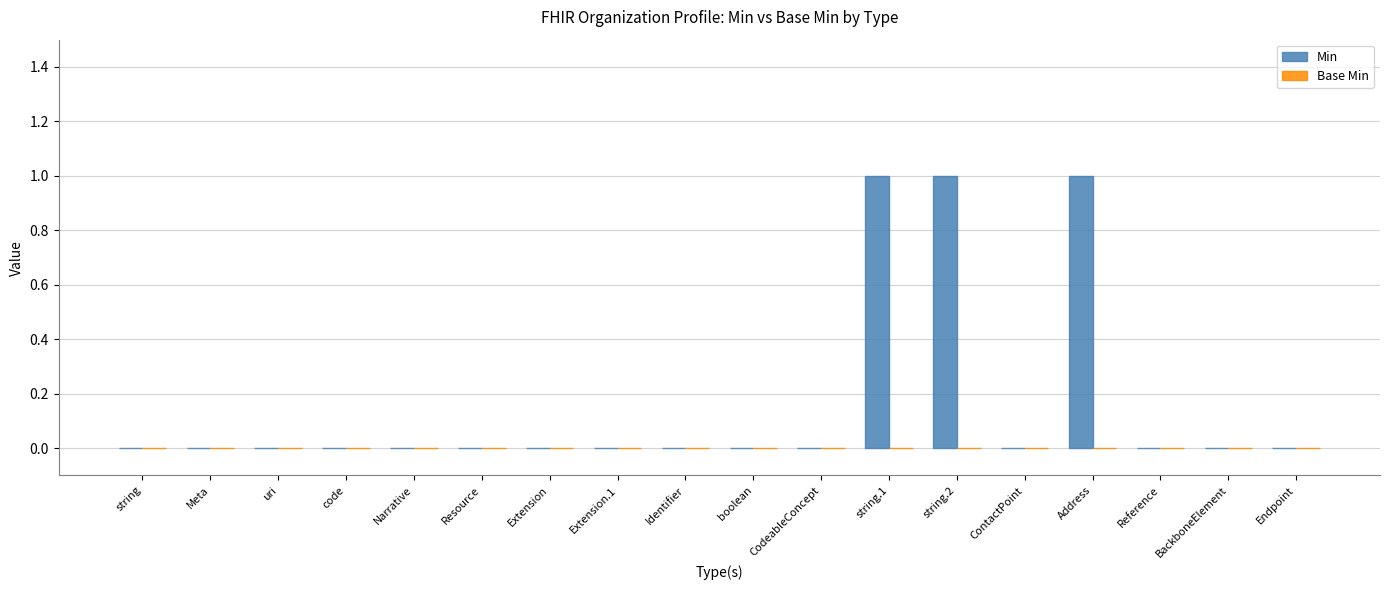

Between string.1 and Extension, which is larger?

string.1